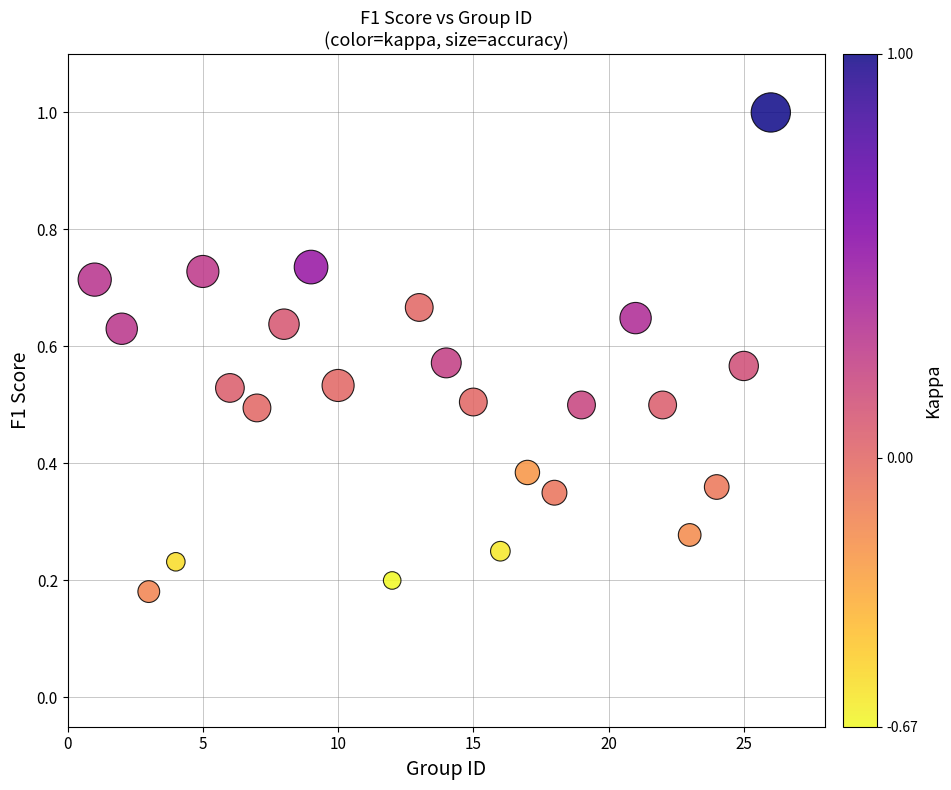

What is the range of X values (max minus min)?

25.0